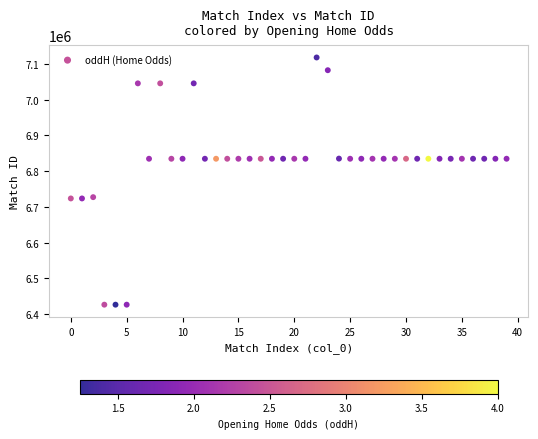

What is the range of Y values (max minus min)?

692675